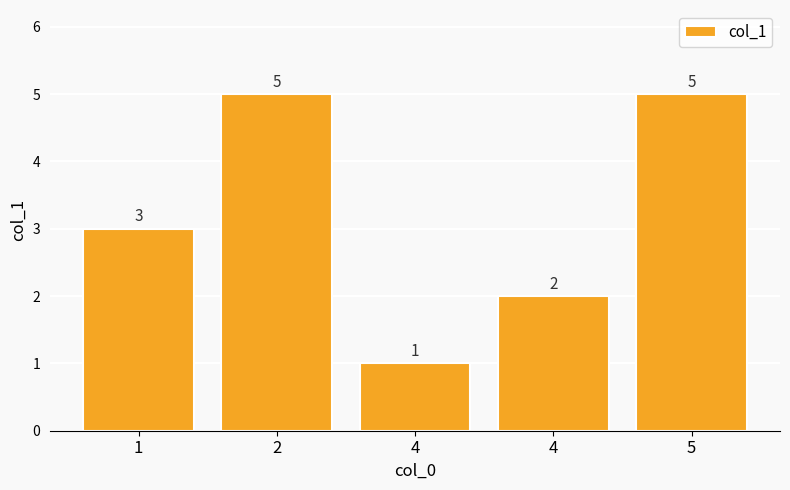

How many series are shown in this chart?

1